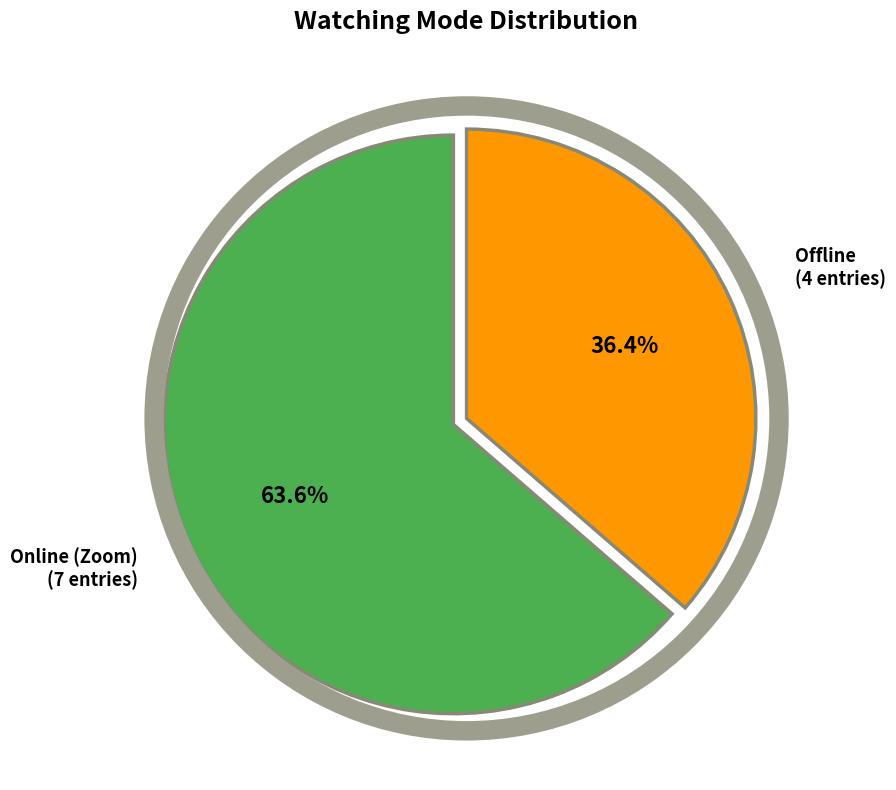

Is there a majority slice in this chart?

Yes